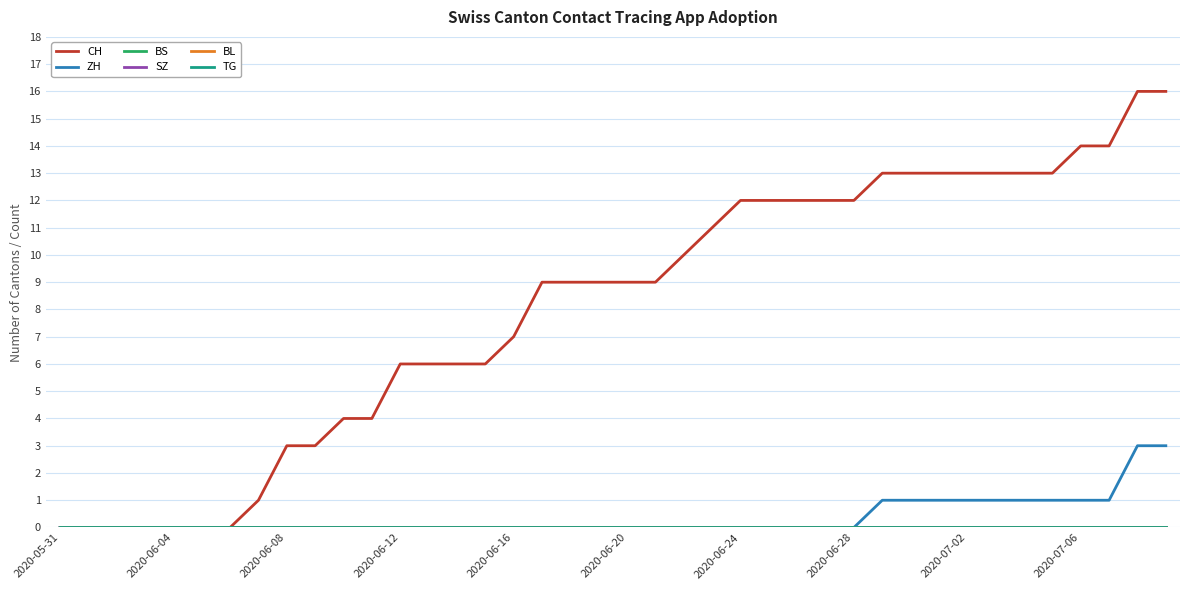

How many lines are shown in the chart?

6